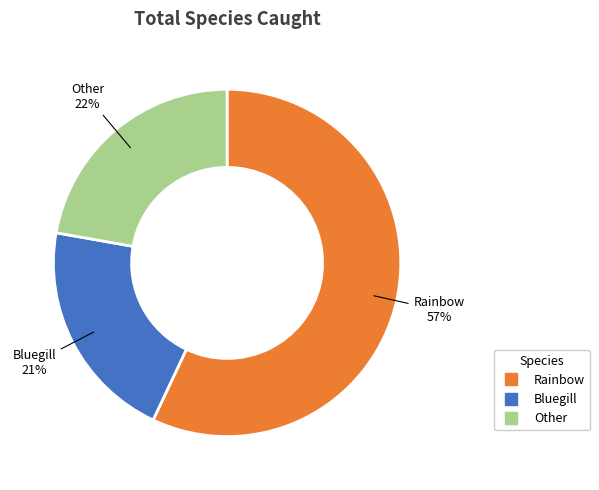

Is there any slice that represents more than half of the pie?

Yes